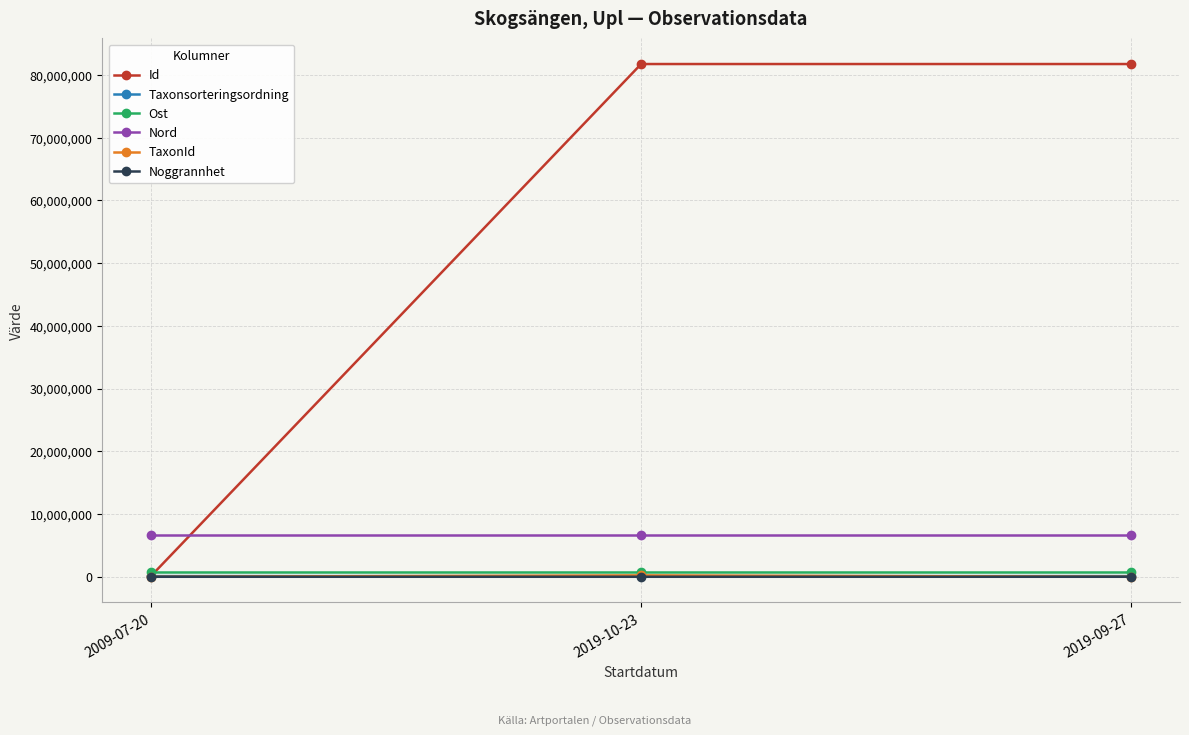

Which series has the widest spread of values?

Id